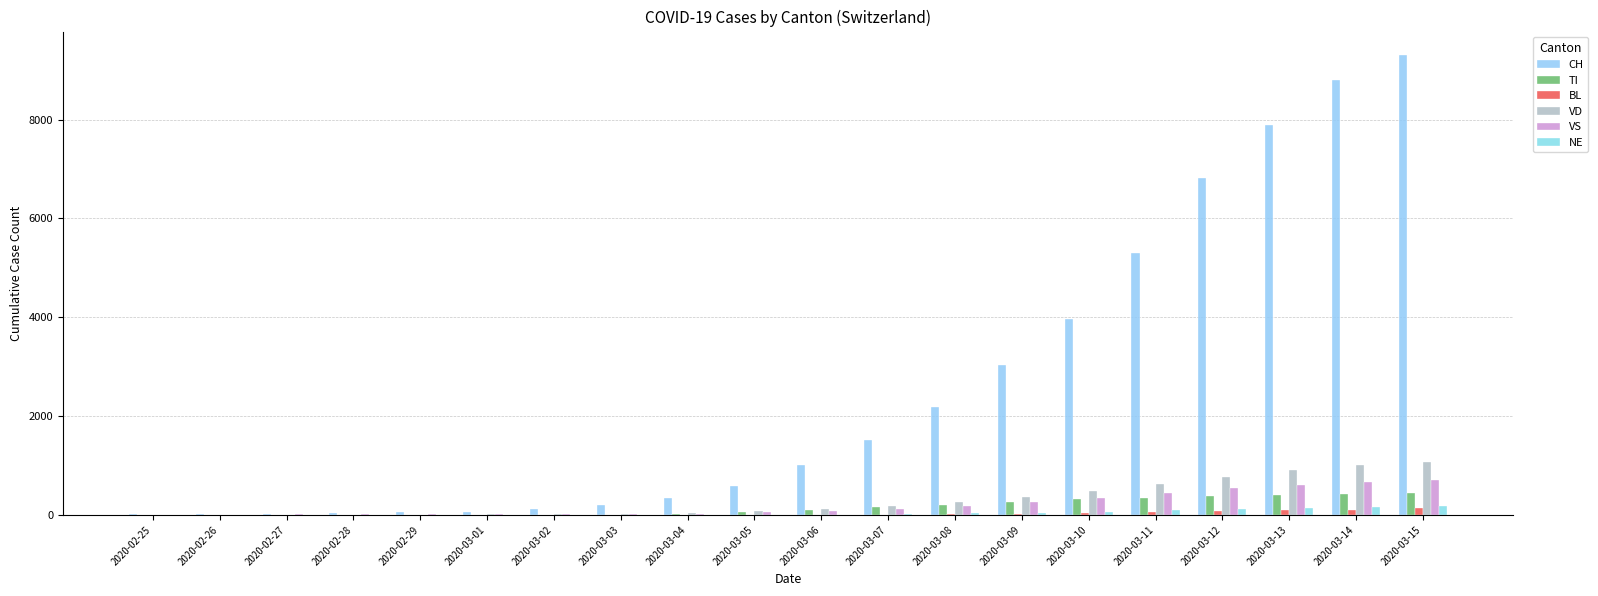

Which series has the largest range (max minus min)?

CH